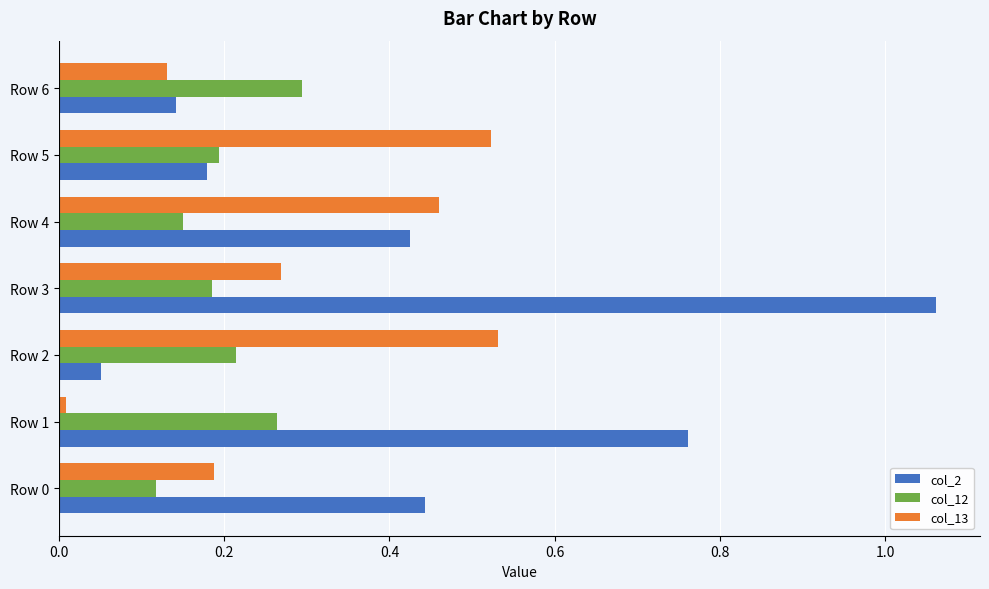

The value of col_12 at Row 6 is 0.2. True or false?

False